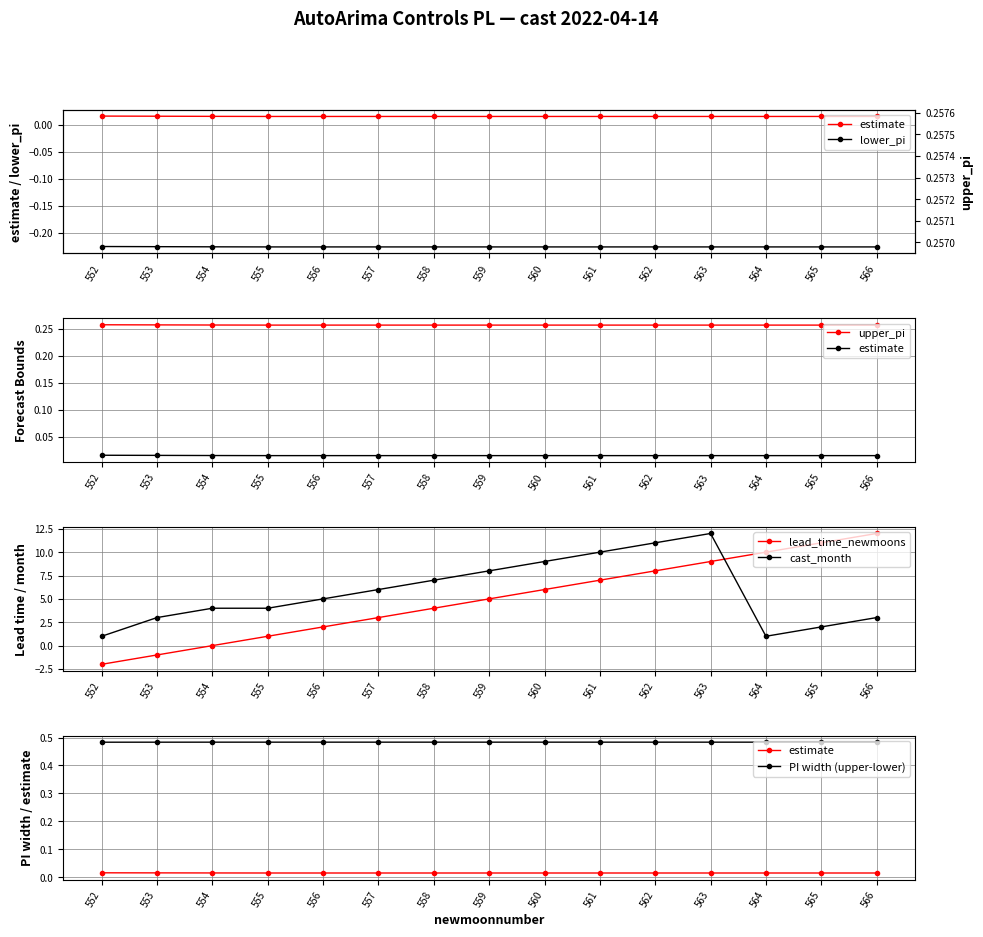

What is the average value of the upper_pi series?

0.3